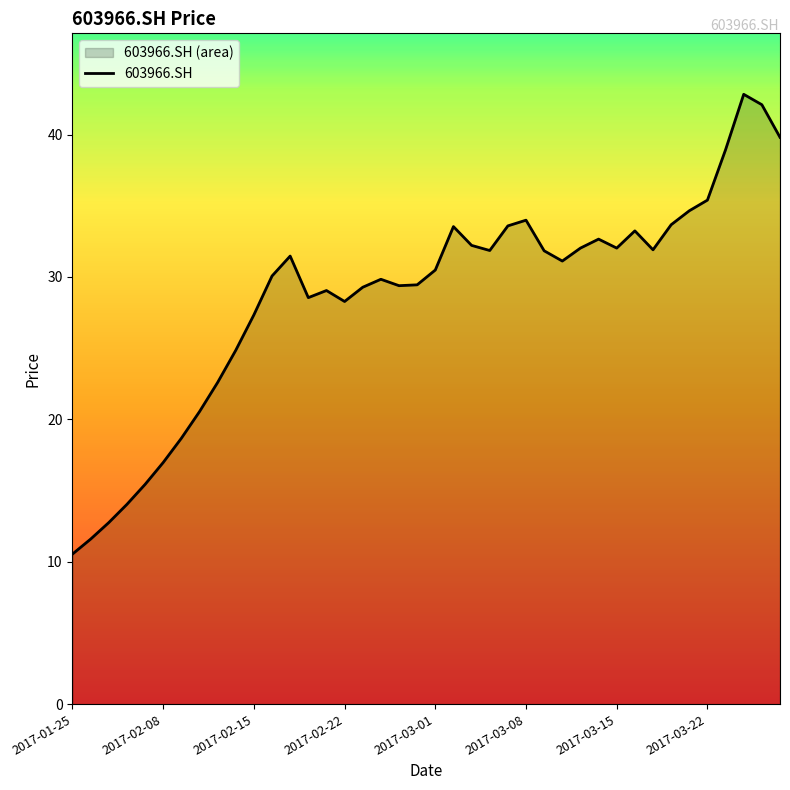

The chart shows a value of 31.1 at 27. True or false?

True